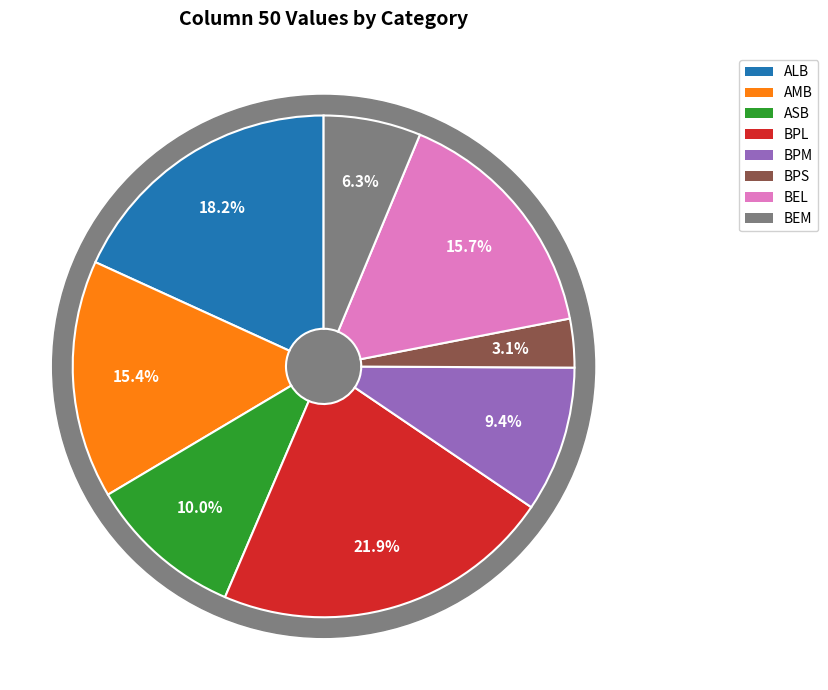

Count the number of slices in the pie.

9